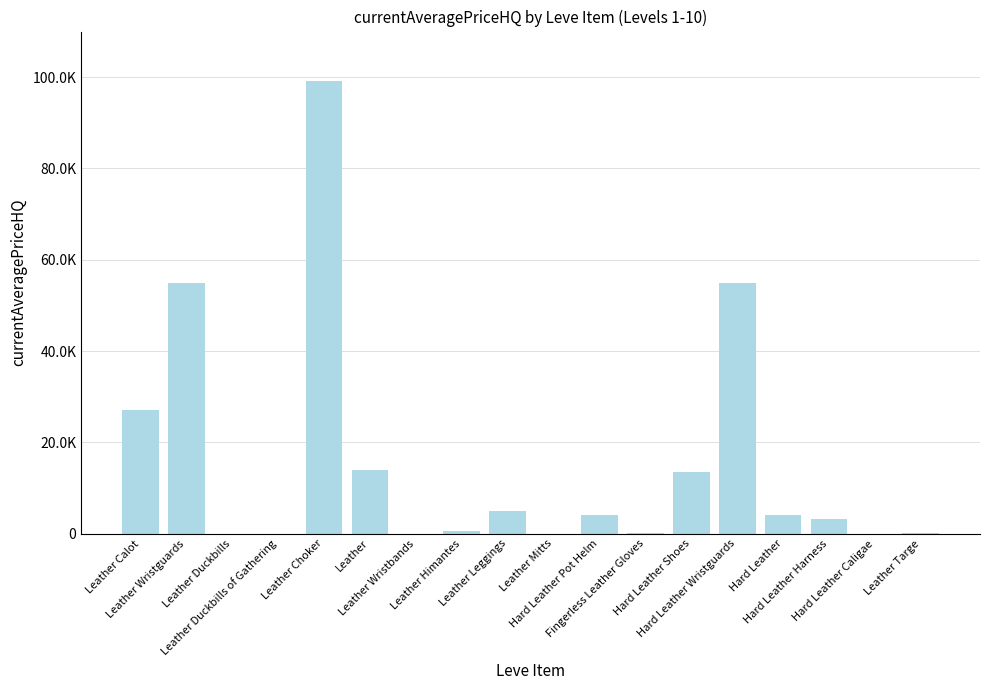

Does the chart contain stacked bars?

No